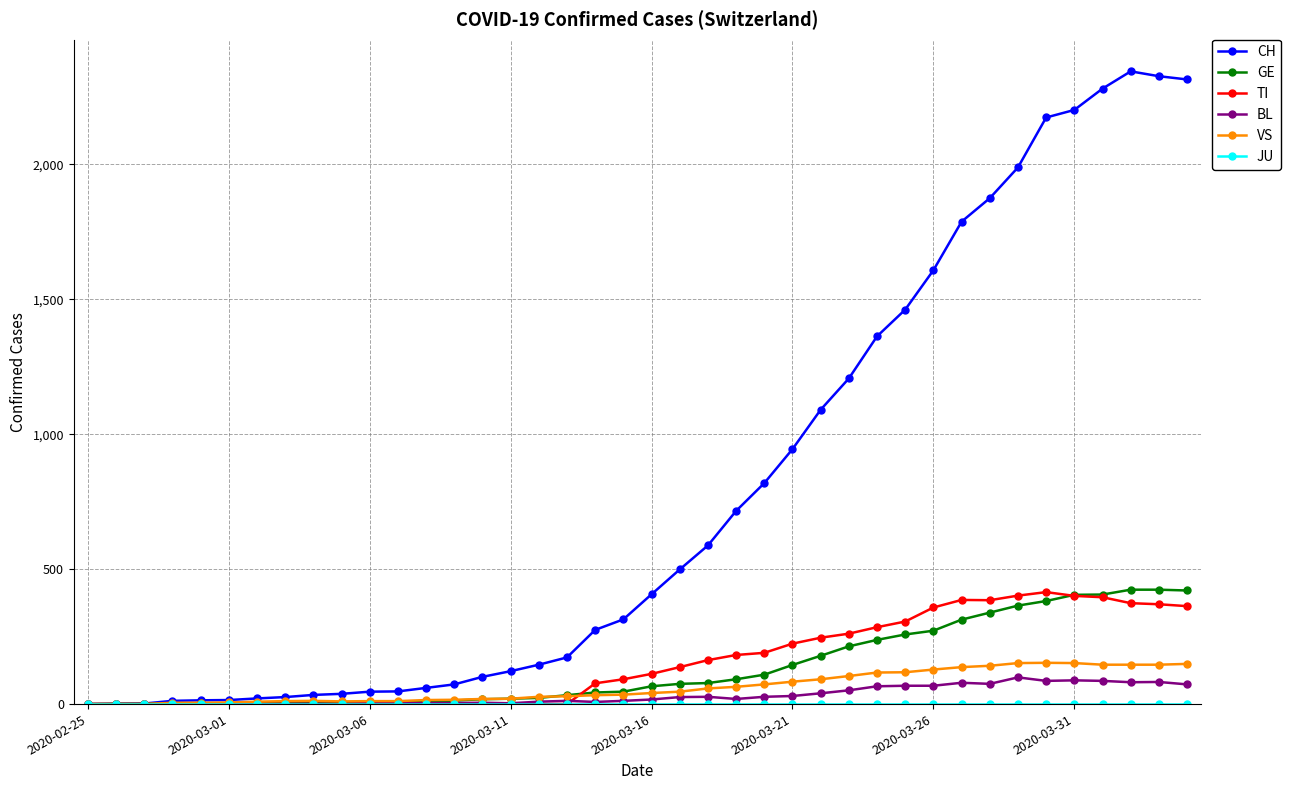

Which series has the largest total across all categories?

CH